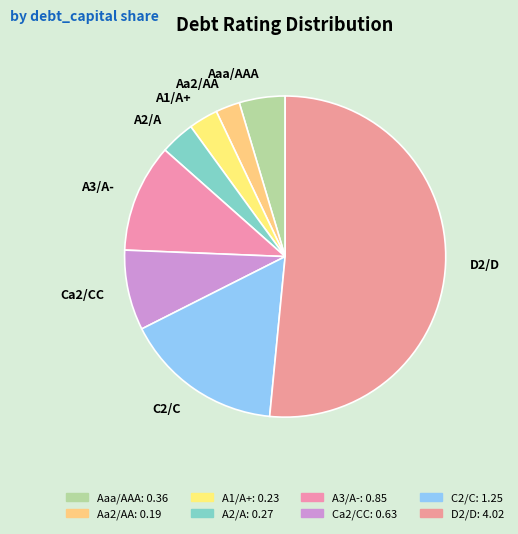

Do C2/C and A2/A together represent more than half of the pie?

No